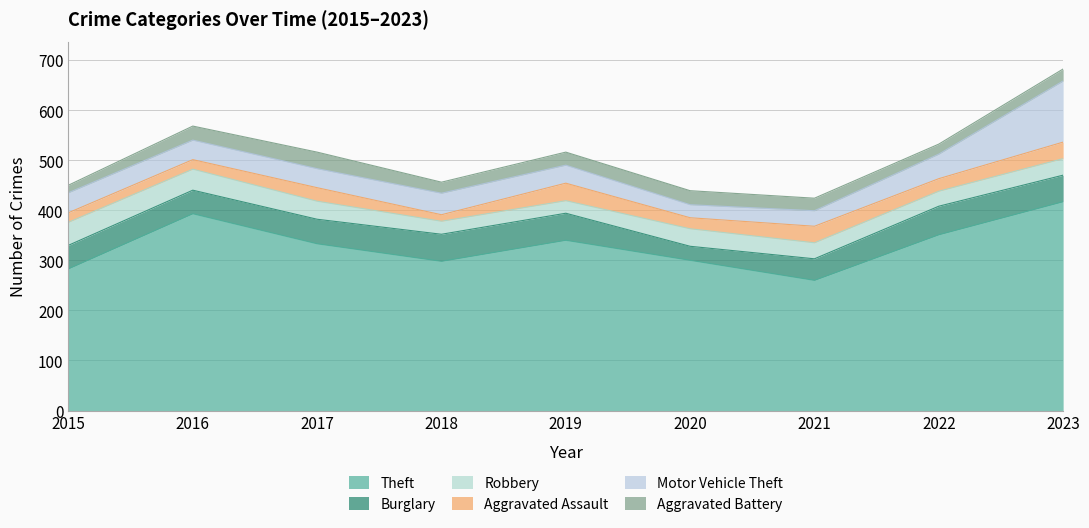

What is the minimum value for Aggravated Assault?

13